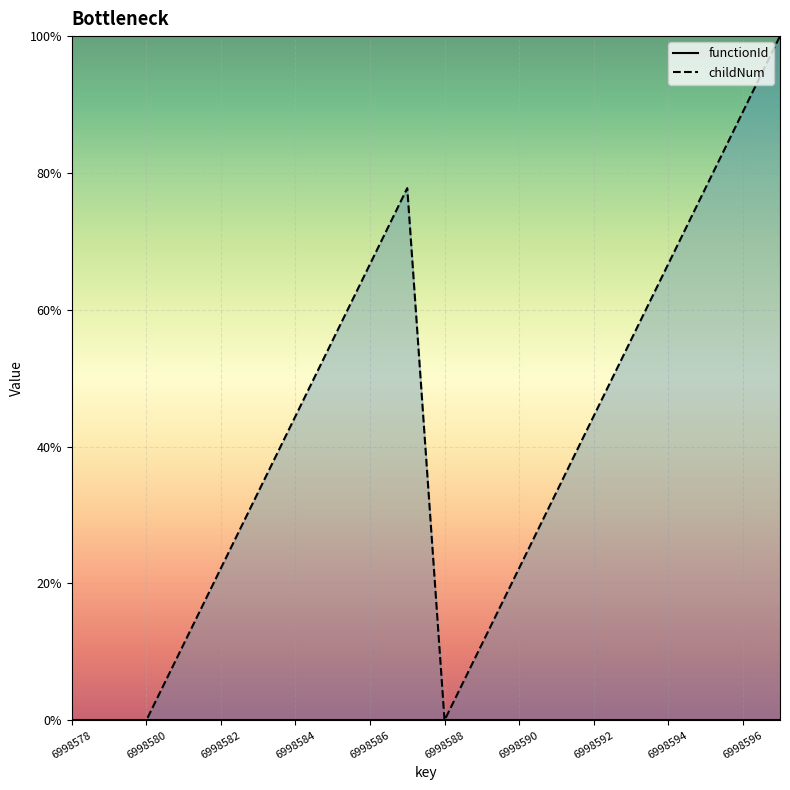

At which category is the sum across all series the highest?

19